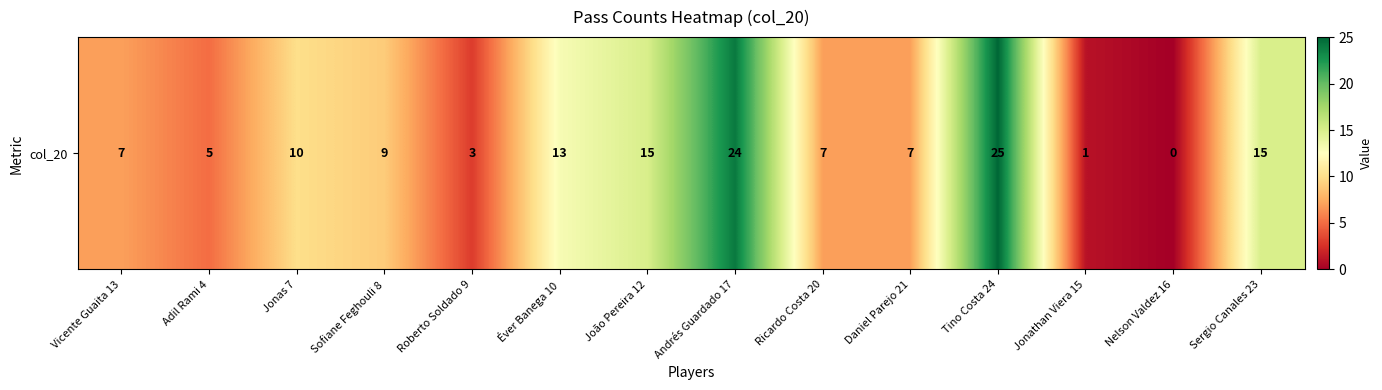

What is the difference between the second highest and second lowest values?

23